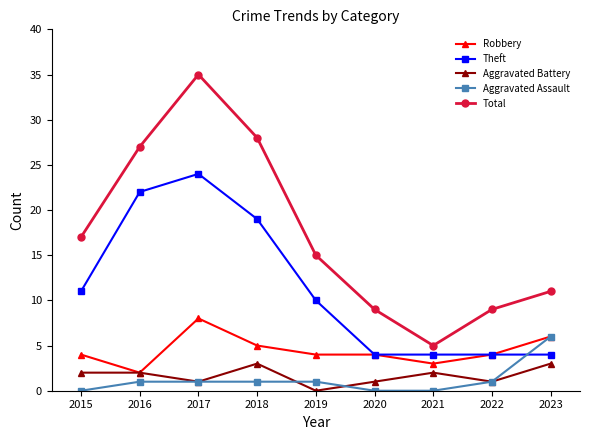

What is the difference between the Aggravated Battery values at 2017 and 2015?

1